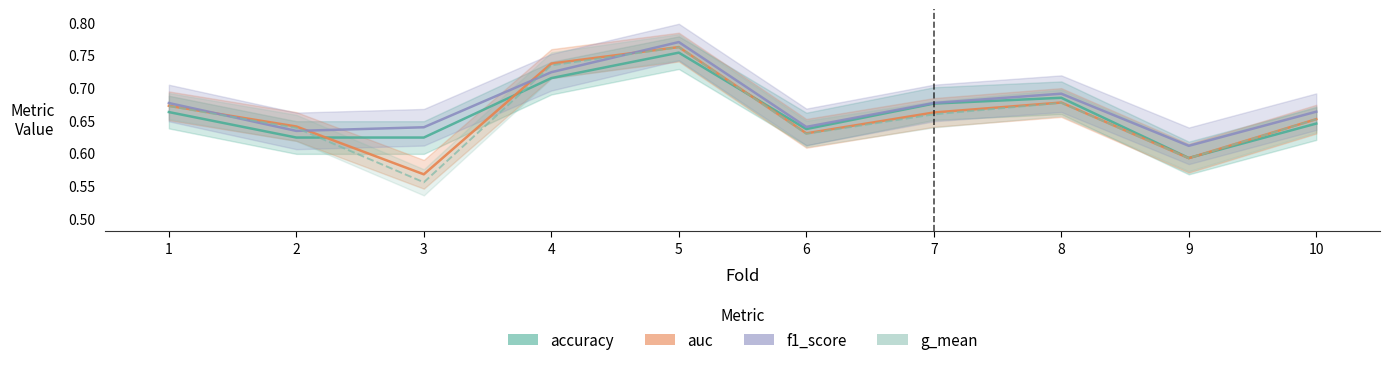

What is the difference between the f1_score values at 5 and 7?

0.1